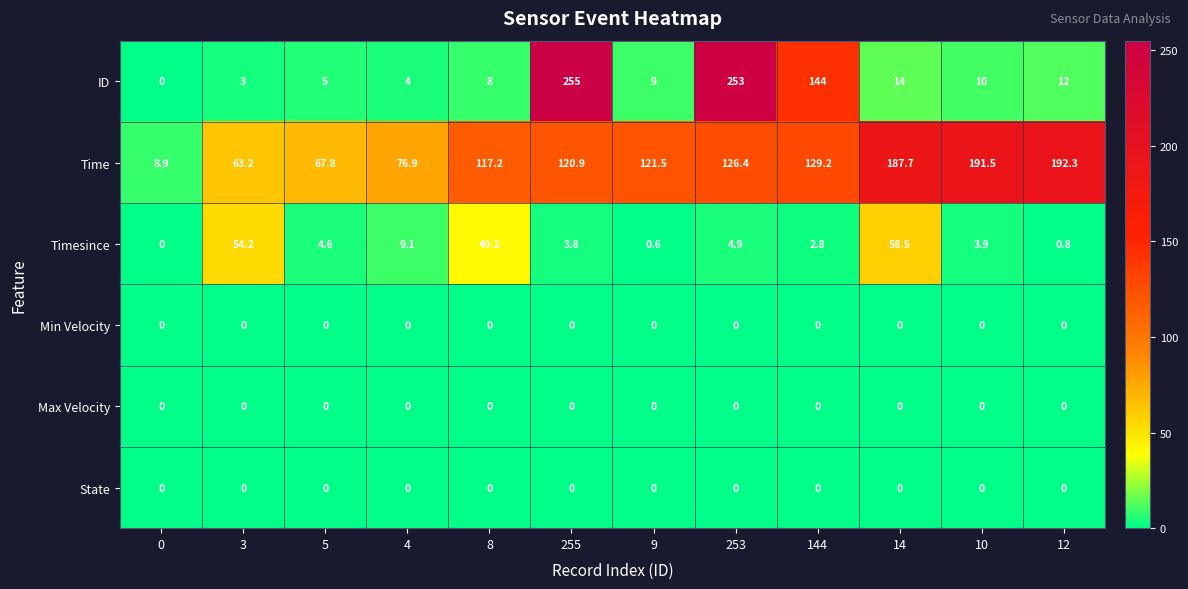

How many categories are shown in the chart?

12